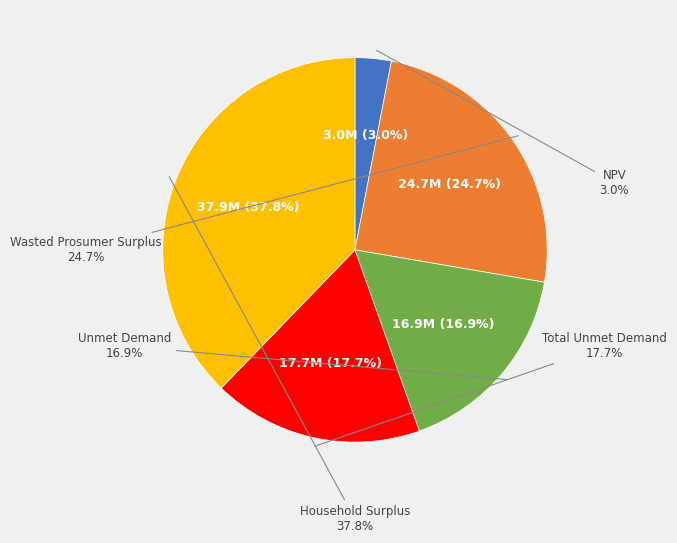

Does any single category account for the majority?

No